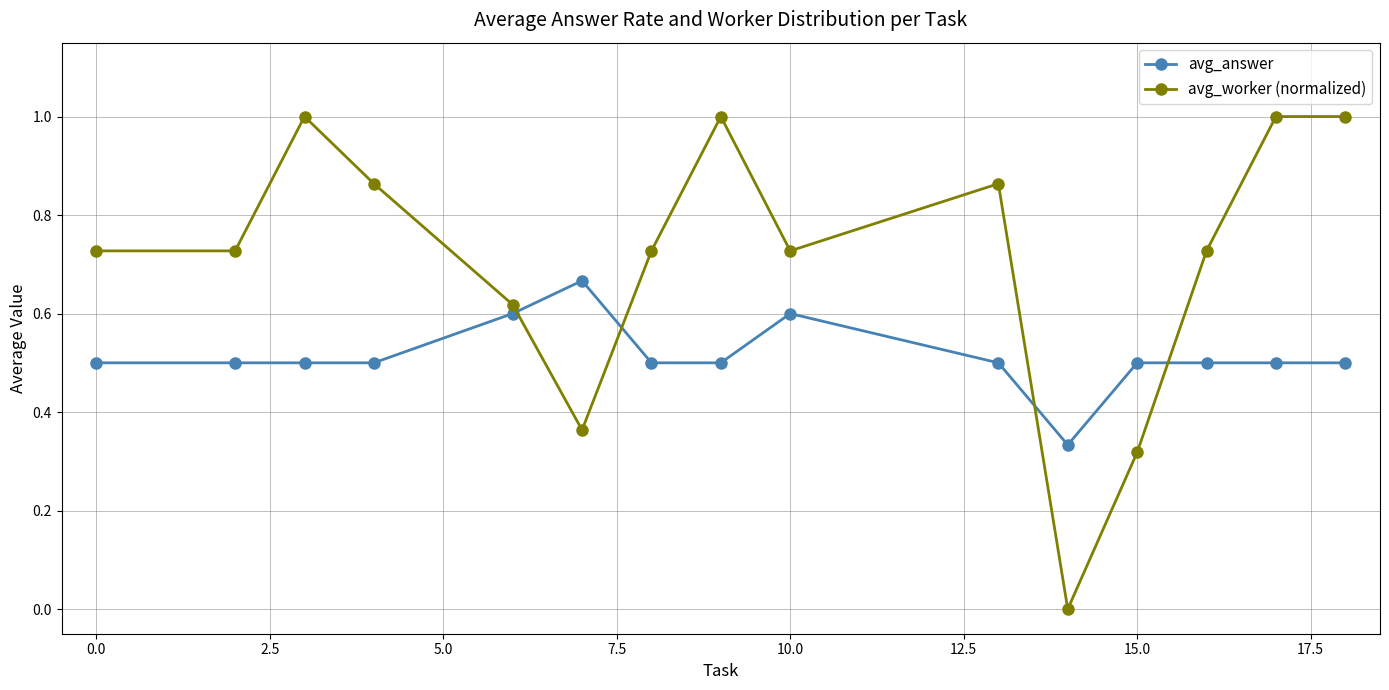

Which series has the widest spread of values?

avg_worker (normalized)